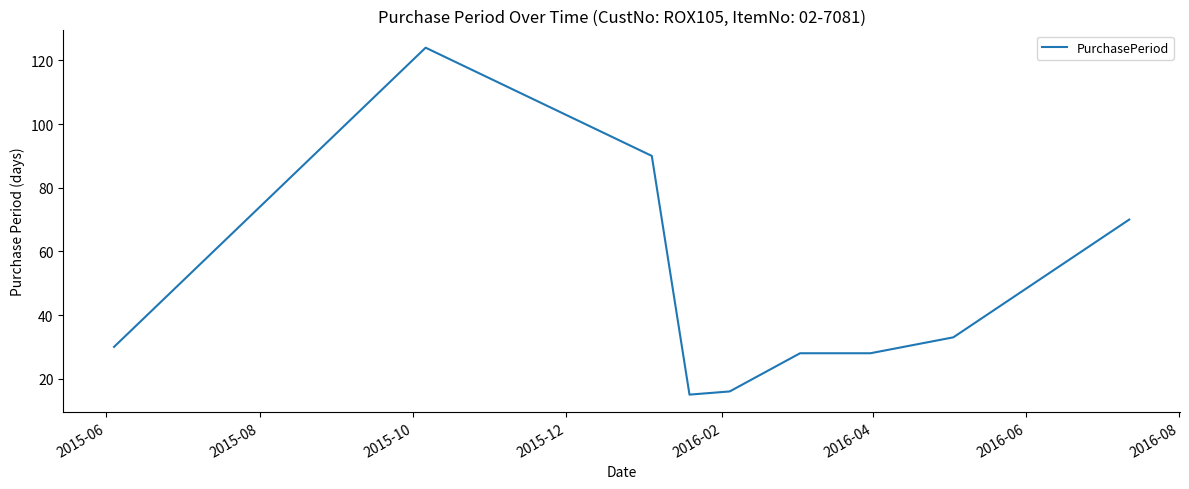

What is the greatest value displayed?

124